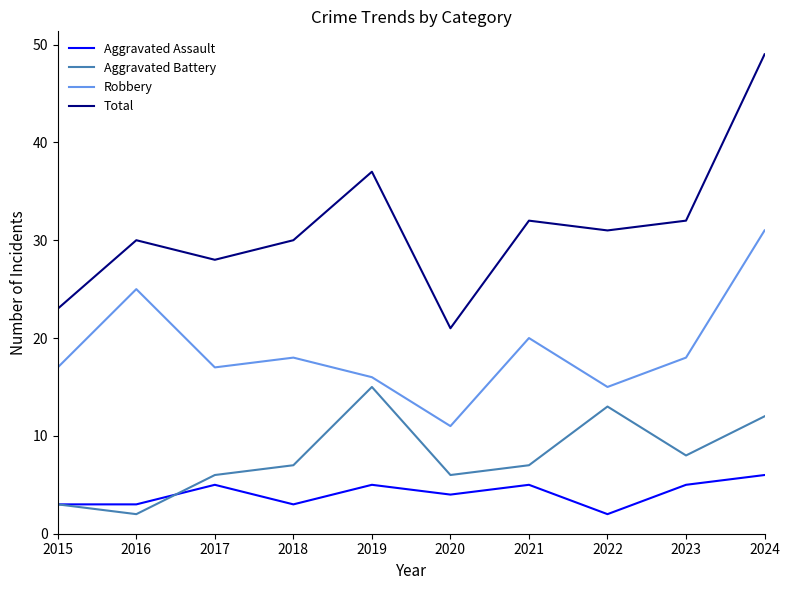

In Aggravated Battery, how many points are higher than both neighbors (excluding endpoints)?

2